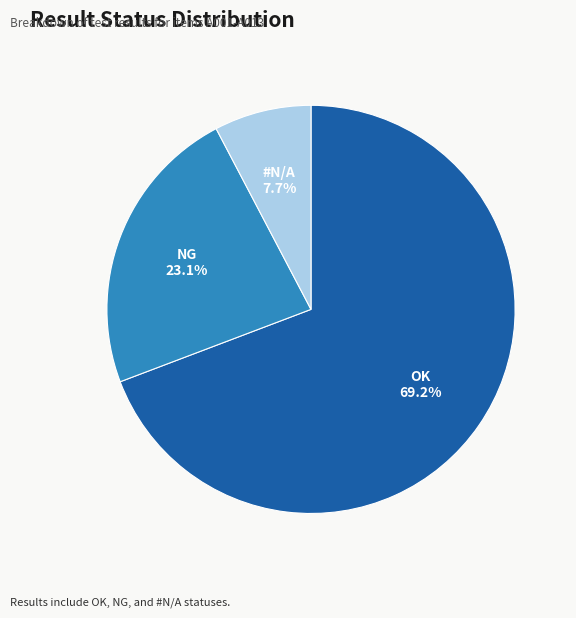

To the nearest percent, what portion does NG represent?

23%